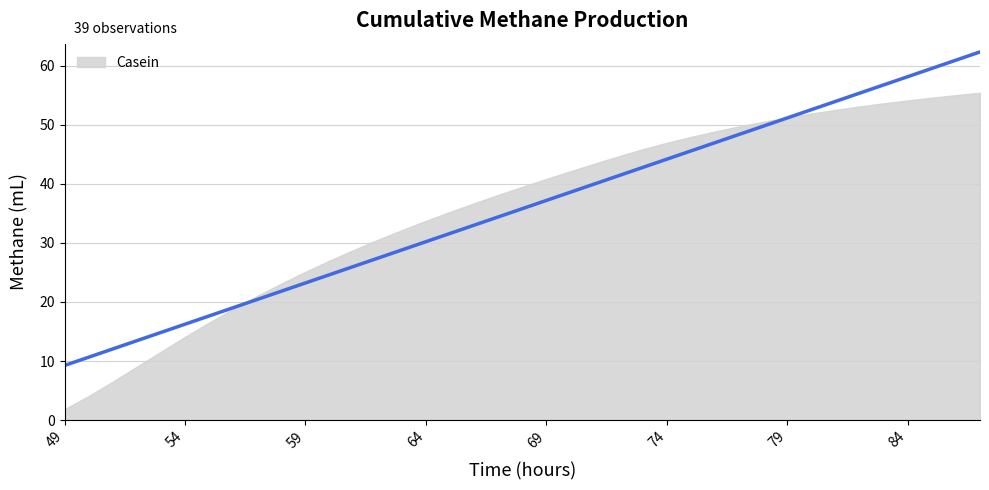

What is the sum of all values?

1395.1